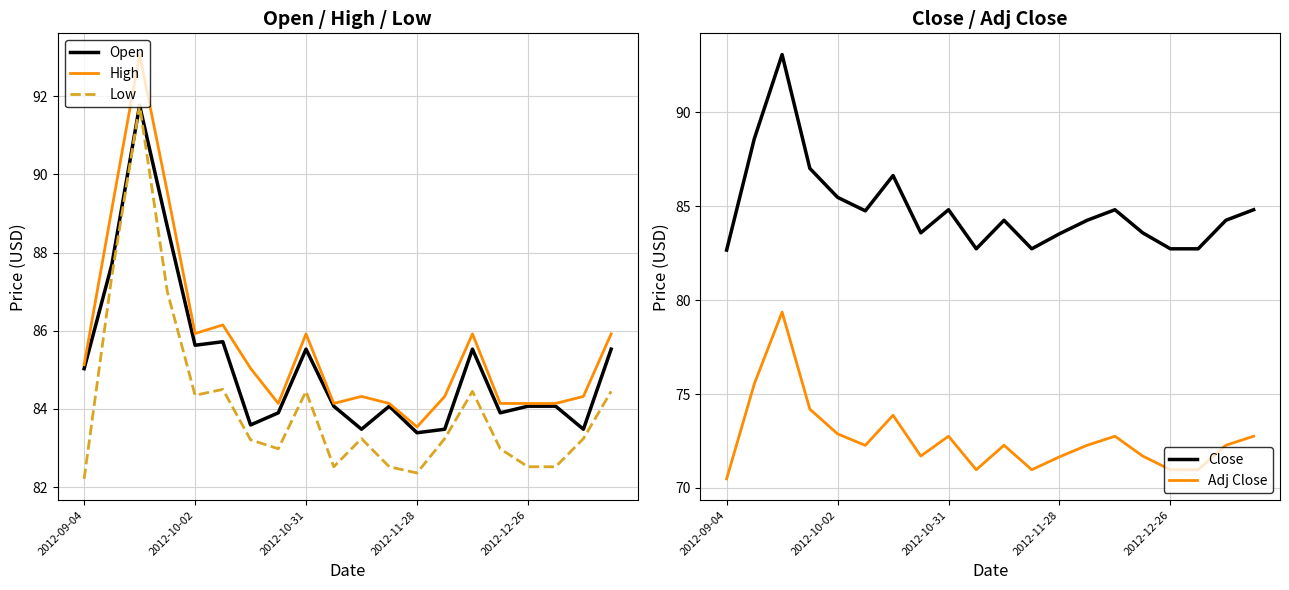

Rank the series by their maximum value, from lowest to highest.

Adj Close, Open, Low, High, Close